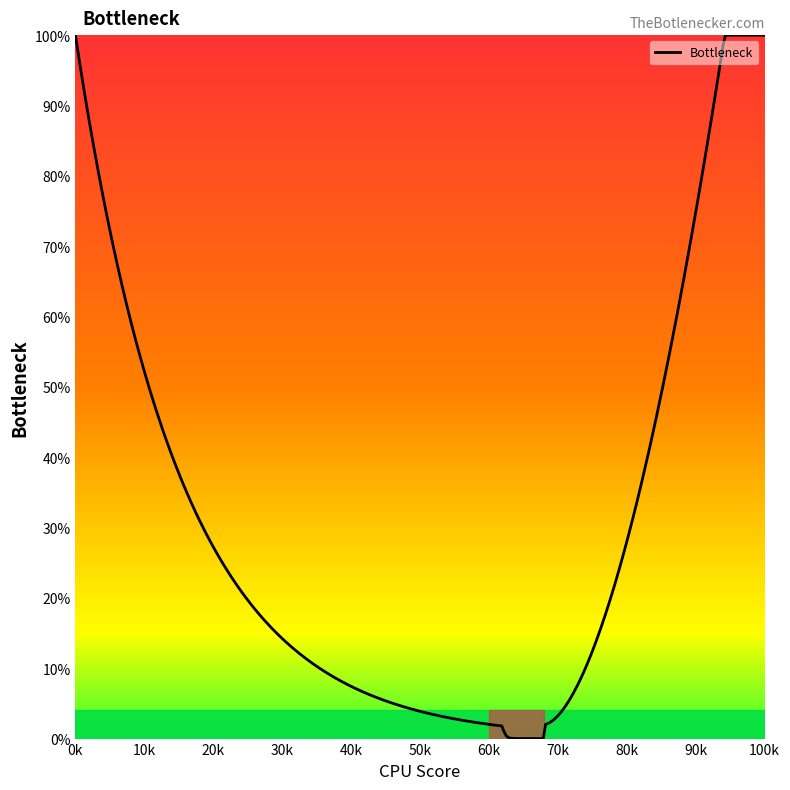

What is the greatest value displayed?

100.0